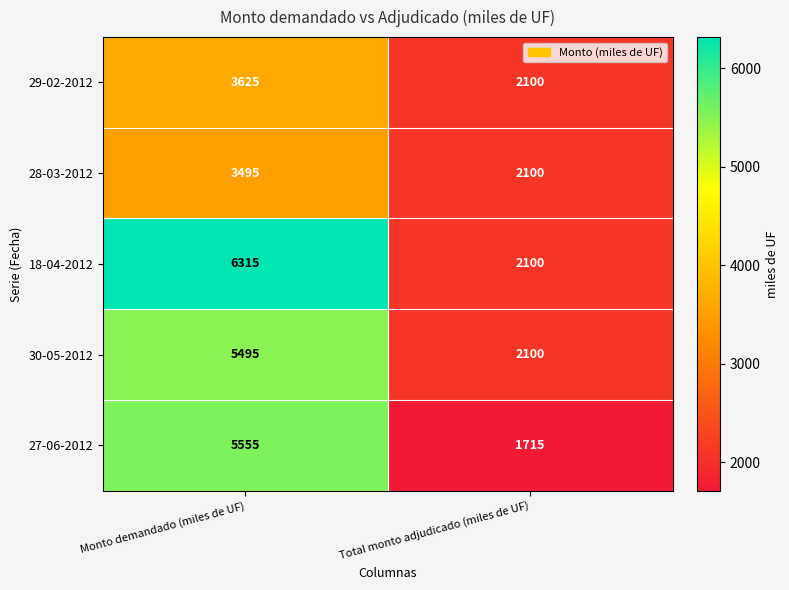

Reading left to right, list all the values displayed in this chart.

29-02-2012: 3625	2100
28-03-2012: 3495	2100
18-04-2012: 6315	2100
30-05-2012: 5495	2100
27-06-2012: 5555	1715